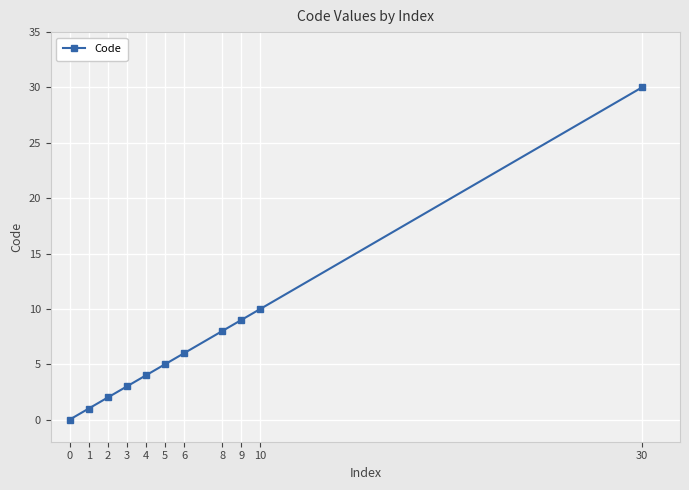

True or false: the data has more than 2 interior local peaks.

False